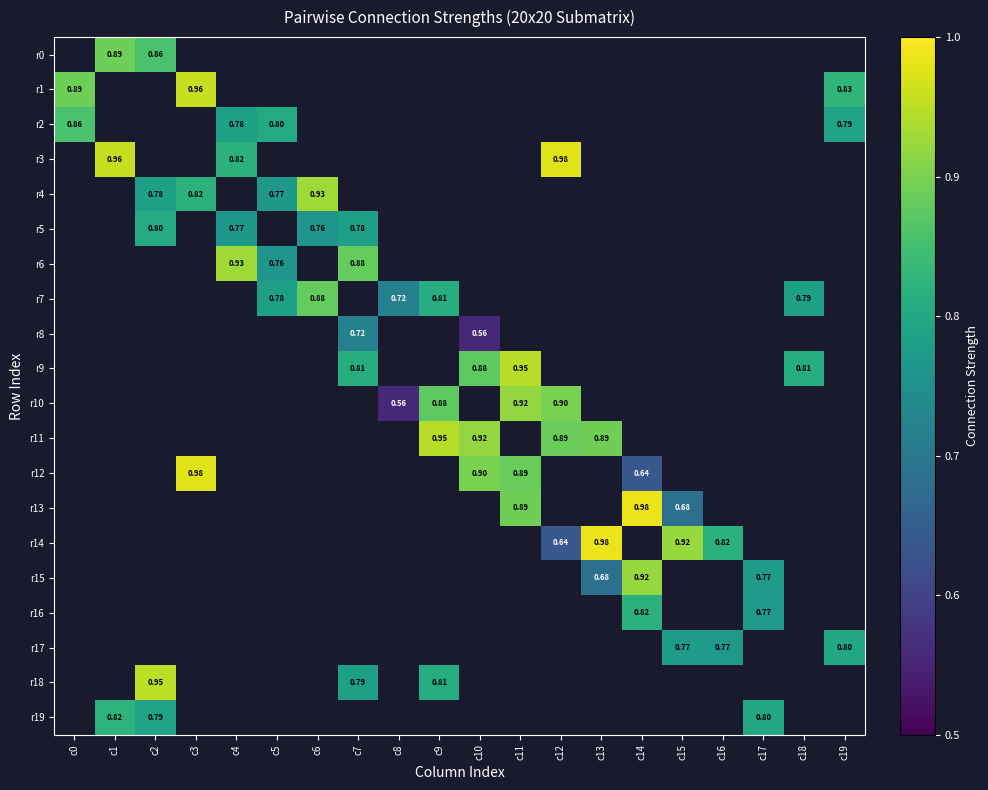

How many data points does each series have?

20